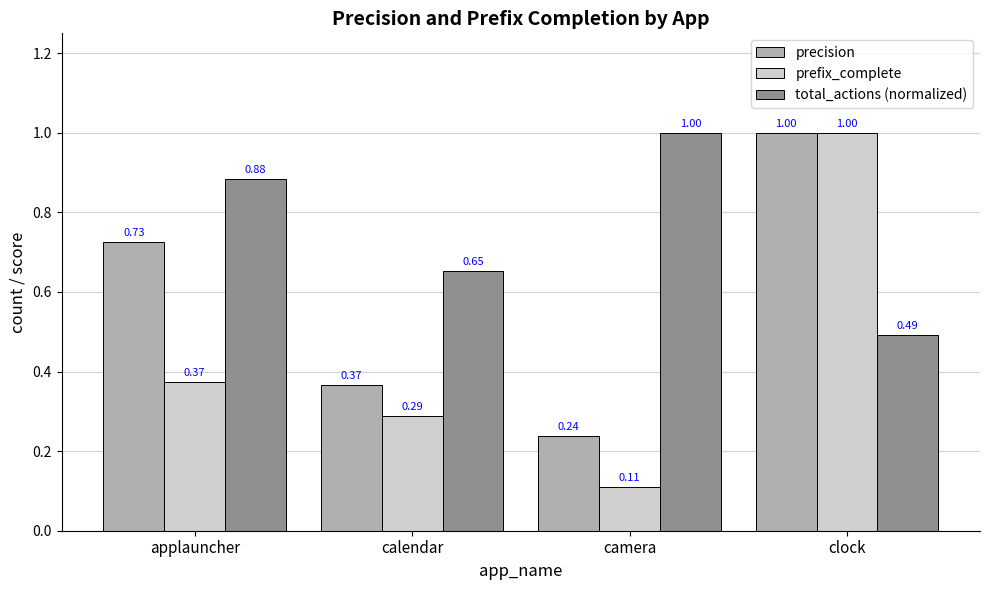

List the series in order of their overall mean, highest first.

total_actions (normalized), precision, prefix_complete